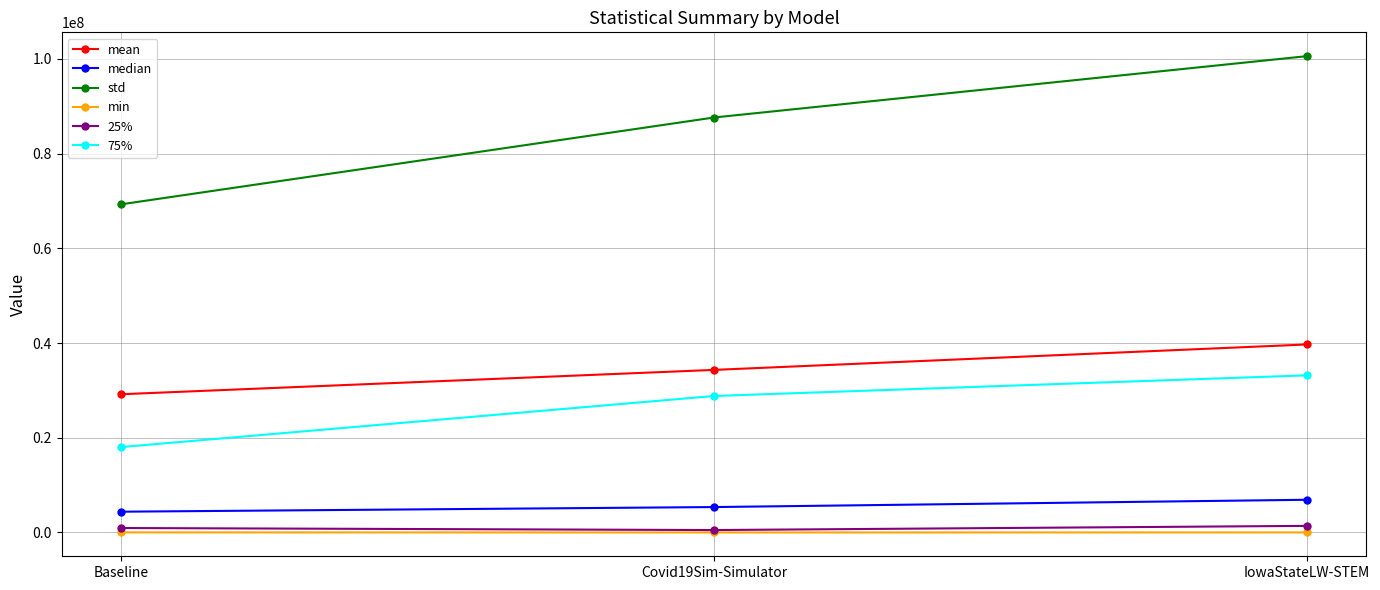

What is the sum of the 25% values at Covid19Sim-Simulator and Baseline?

1451390.9